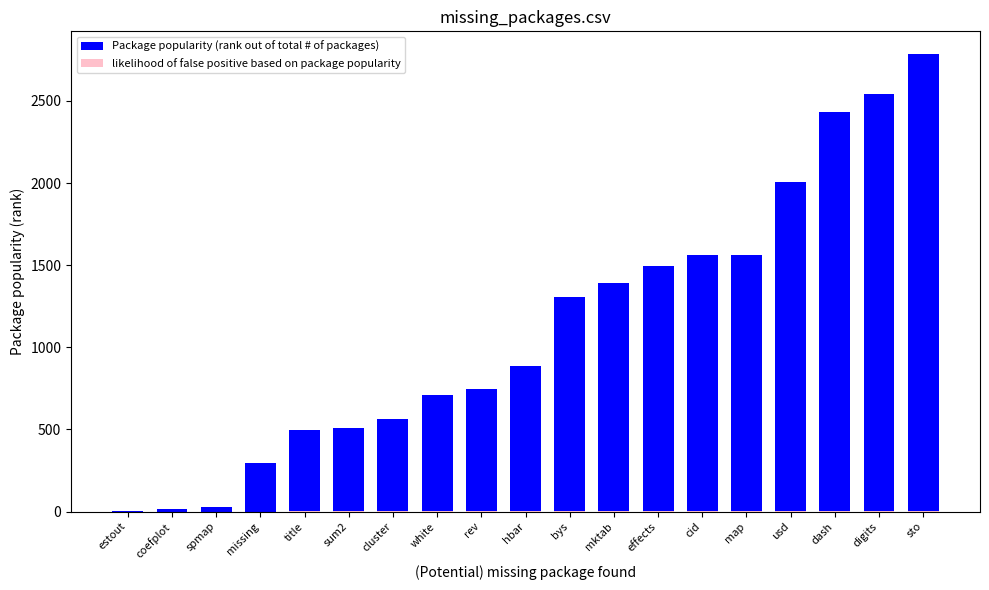

What is the sum of all Package popularity (rank out of total # of packages) values?

21349.0